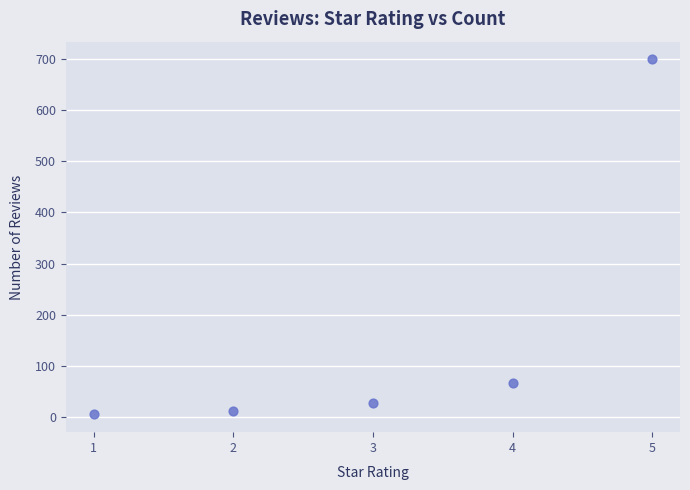

What is the average Y value?

162